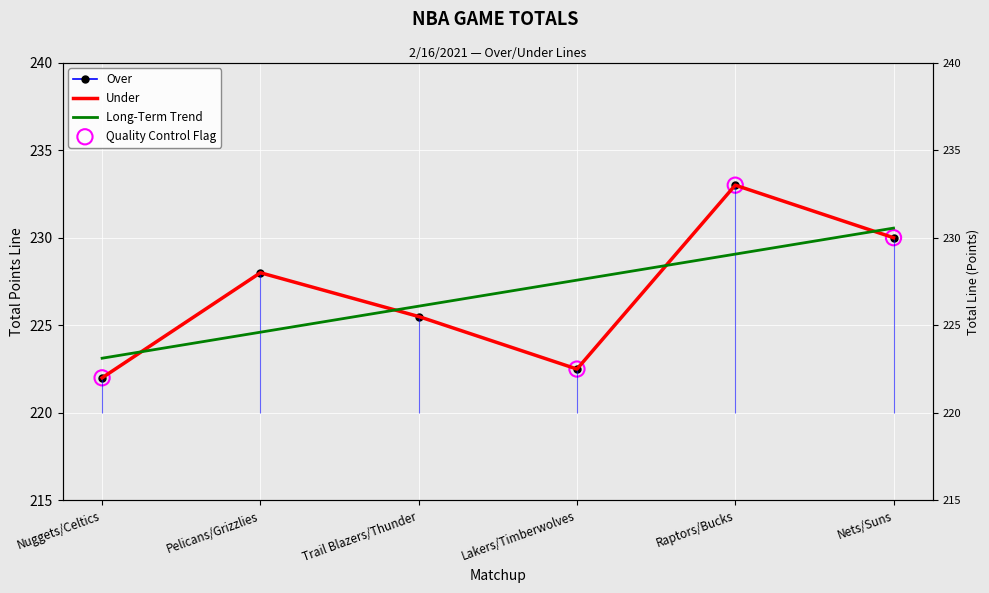

Which series contains the highest Y value?

Over